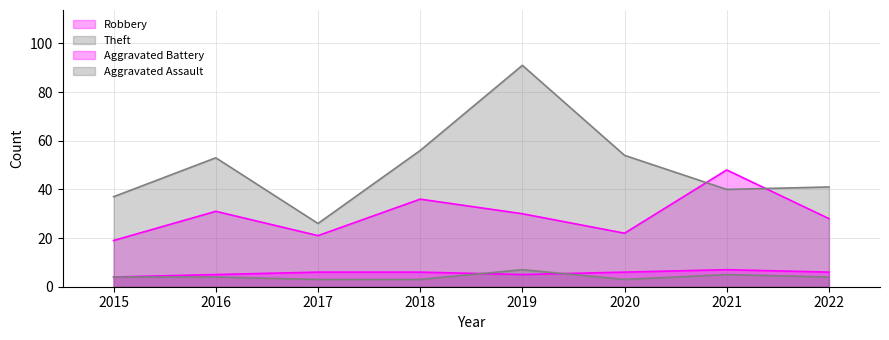

Reading left to right, what are all the values shown in this chart?

Robbery: 2015=19	2016=31	2017=21	2018=36	2019=30	2020=22	2021=48	2022=28
Theft: 2015=37	2016=53	2017=26	2018=56	2019=91	2020=54	2021=40	2022=41
Aggravated Battery: 2015=4	2016=5	2017=6	2018=6	2019=5	2020=6	2021=7	2022=6
Aggravated Assault: 2015=4	2016=4	2017=3	2018=3	2019=7	2020=3	2021=5	2022=4